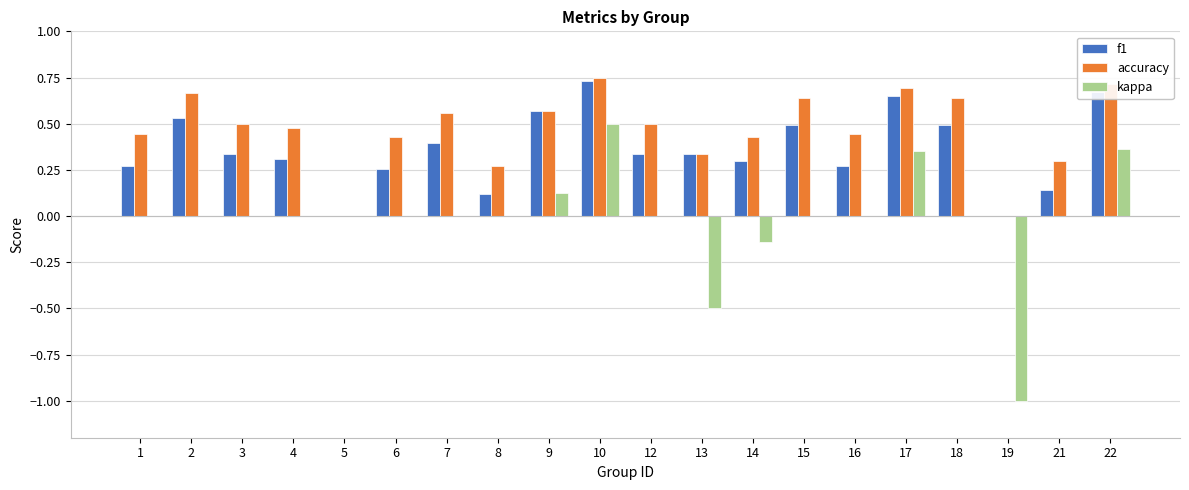

What is the total value across all series at 2?

1.2